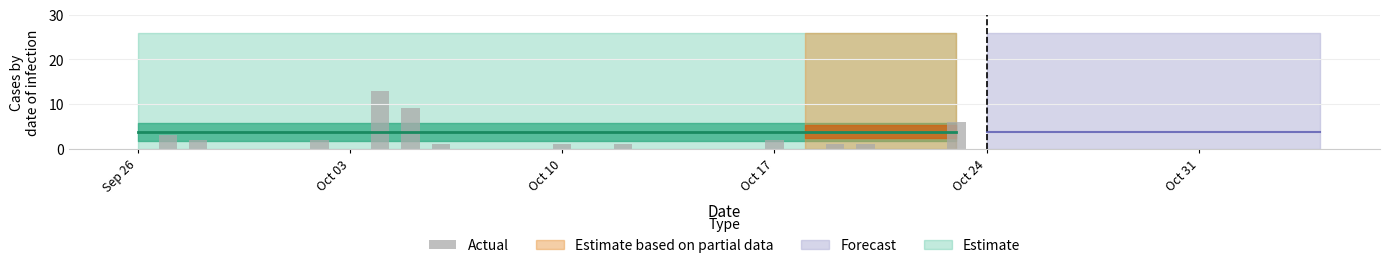

What is the sum of all values?

42